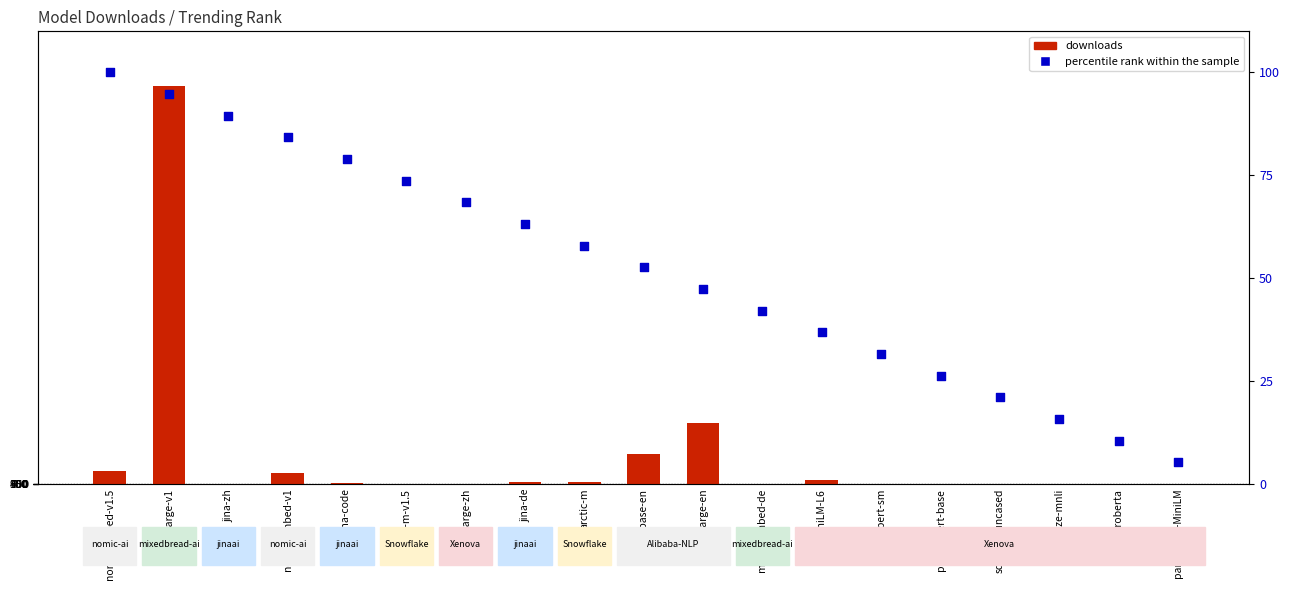

What are all the series names shown in the legend?

downloads, percentile rank within the sample